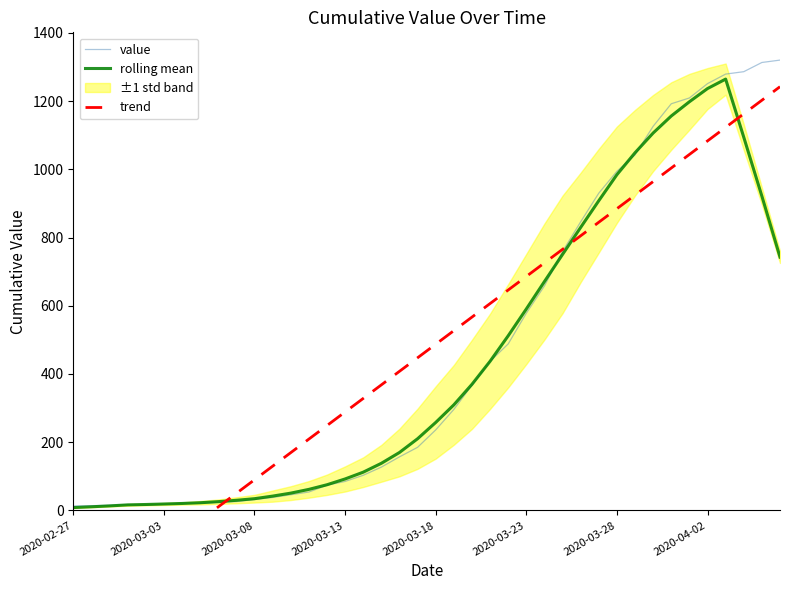

Which series ends up on top after the final intersection of value and trend?

value